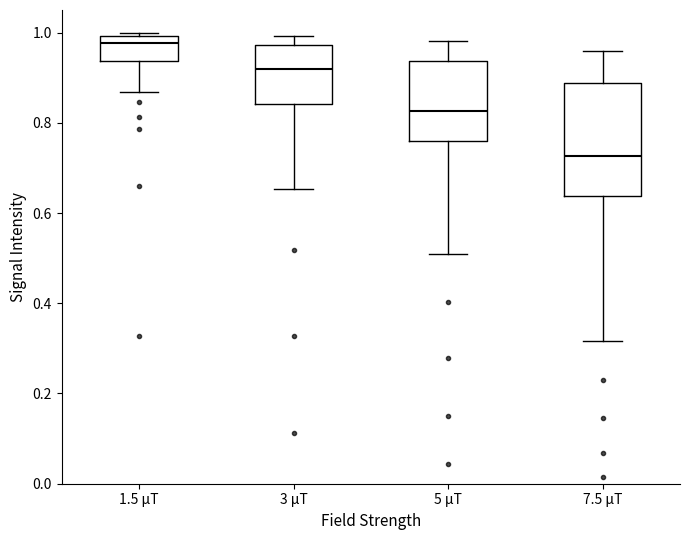

Which box has the highest median line?

1.5 μT